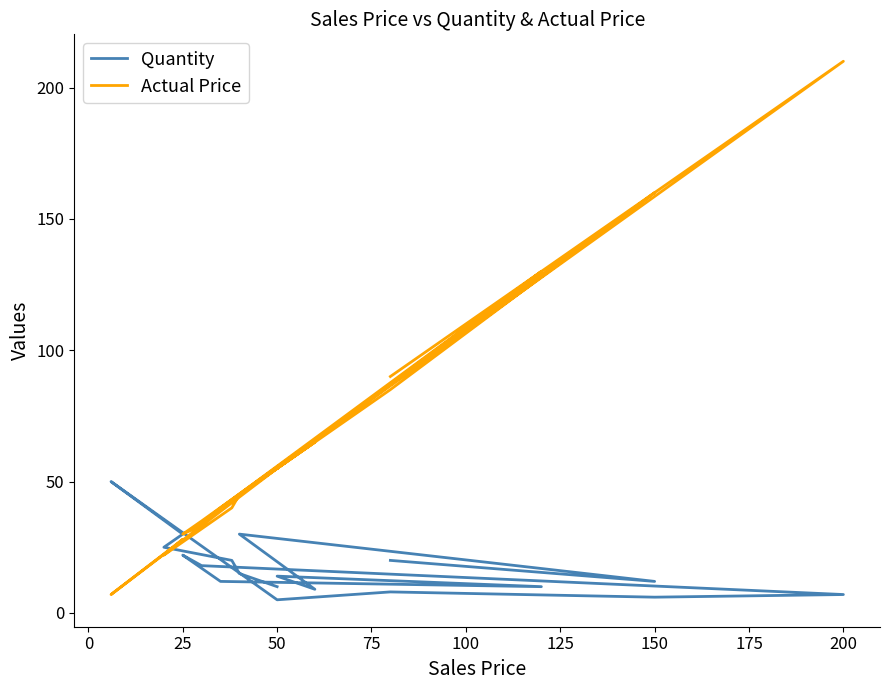

How many data points in Actual Price are less than 55?

10